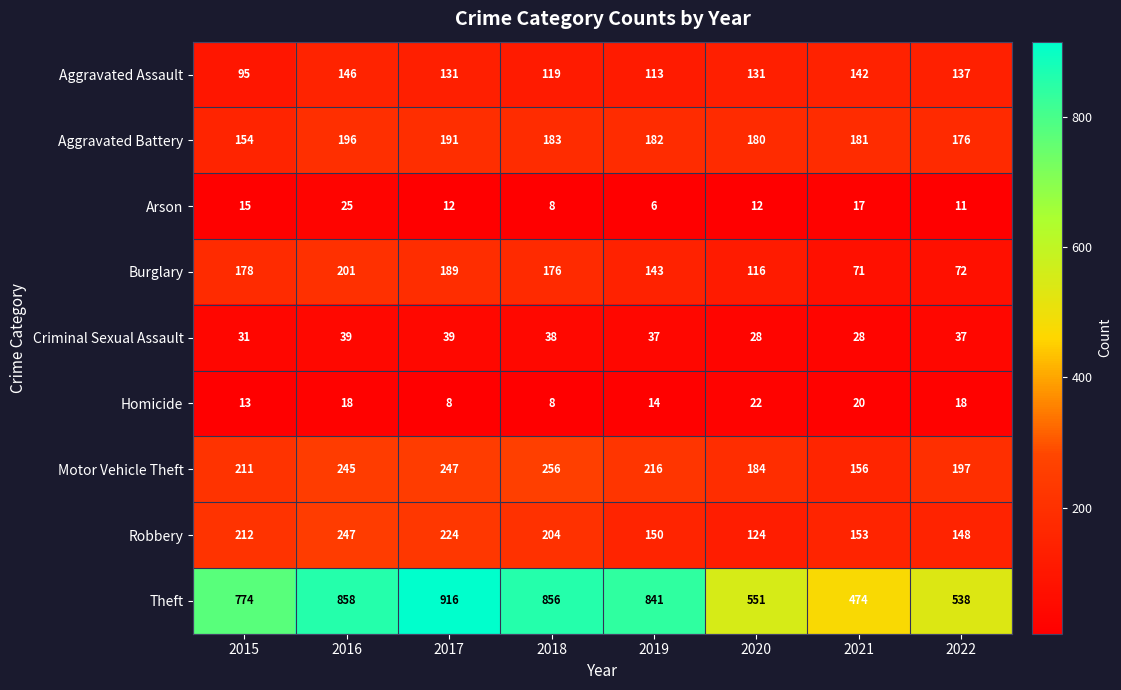

Between 2015 and 2021, which series saw the biggest shift?

Theft